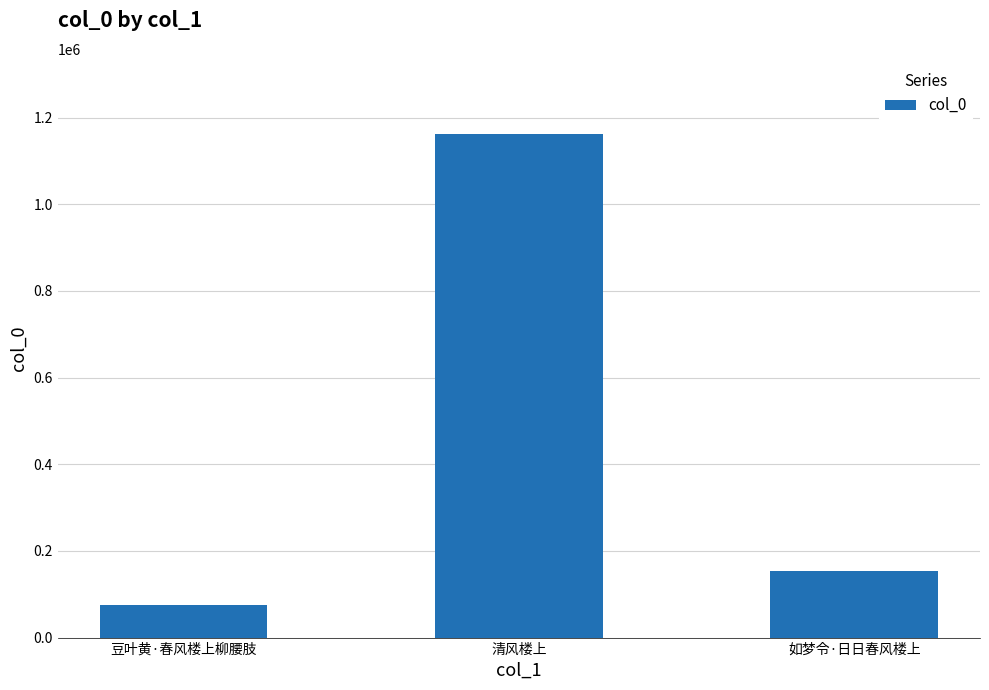

The value at 豆叶黄·春风楼上柳腰肢 is 76174. True or false?

True